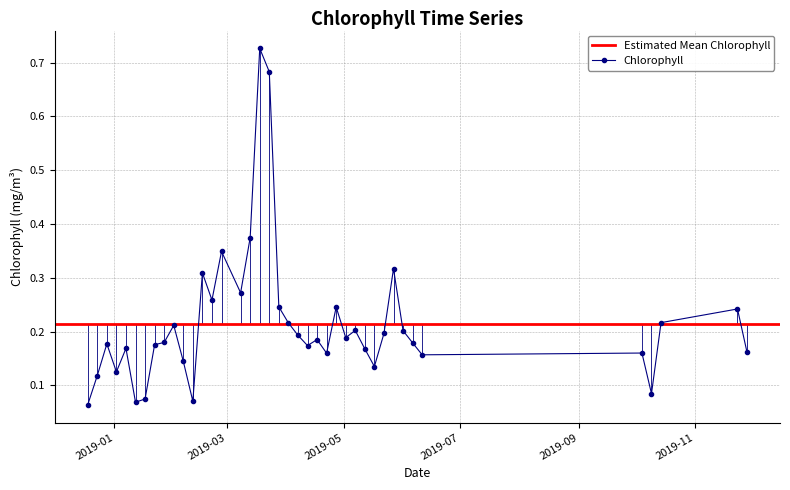

Reading left to right, extract all data points from this chart.

0.1	0.1	0.2	0.1	0.2	0.1	0.1	0.2	0.2	0.2	0.1	0.1	0.3	0.3	0.3	0.3	0.4	0.7	0.7	0.2	0.2	0.2	0.2	0.2	0.2	0.2	0.2	0.2	0.2	0.1	0.2	0.3	0.2	0.2	0.2	0.2	0.1	0.2	0.2	0.2